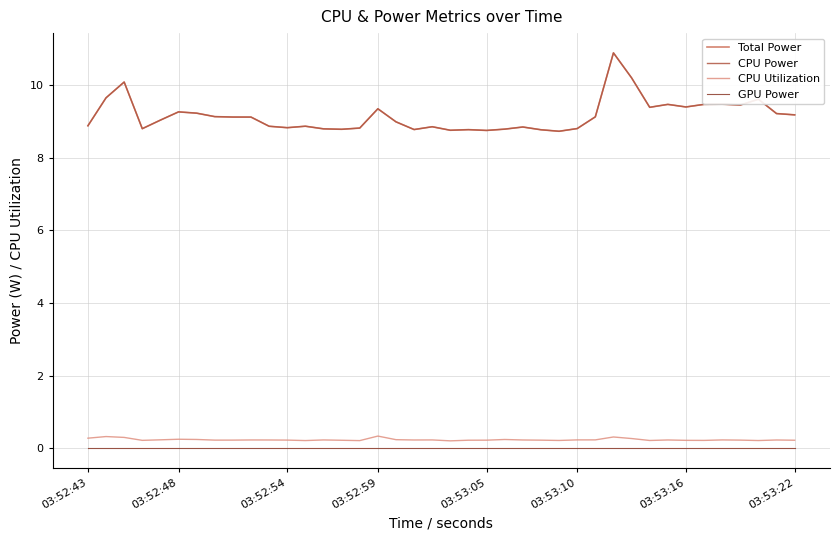

Does the chart have visible grid lines?

Yes